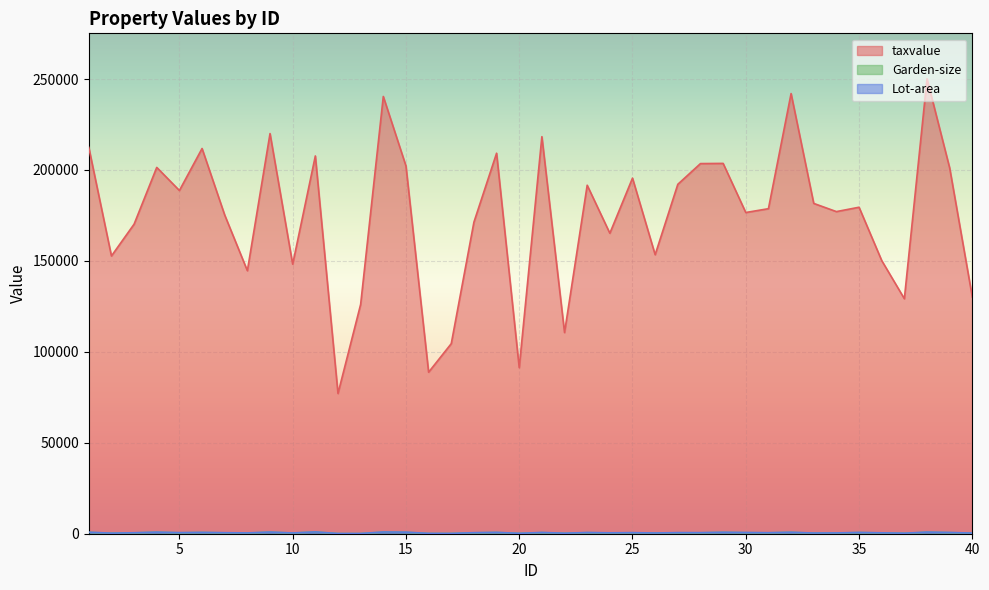

What is the spread (max minus min) of values at 1?

211668